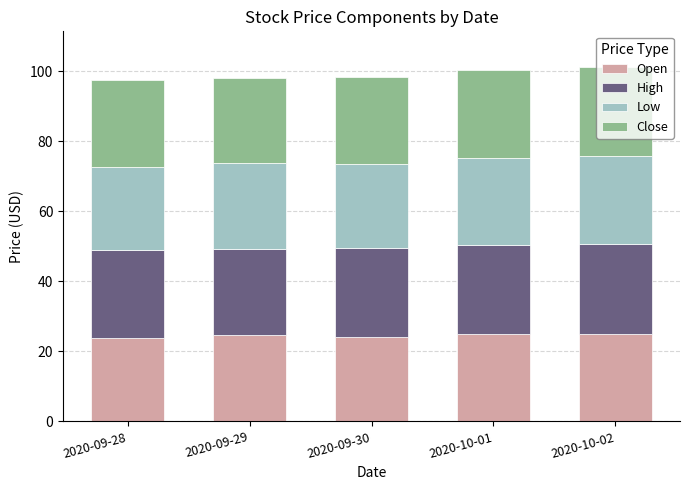

The Open series shows 32.9 at 2020-09-29. True or false?

False